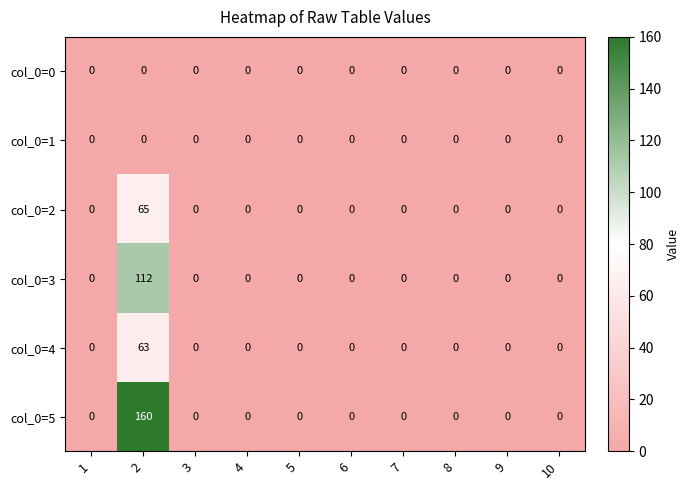

What is the highest value of the col_0=5 series?

160